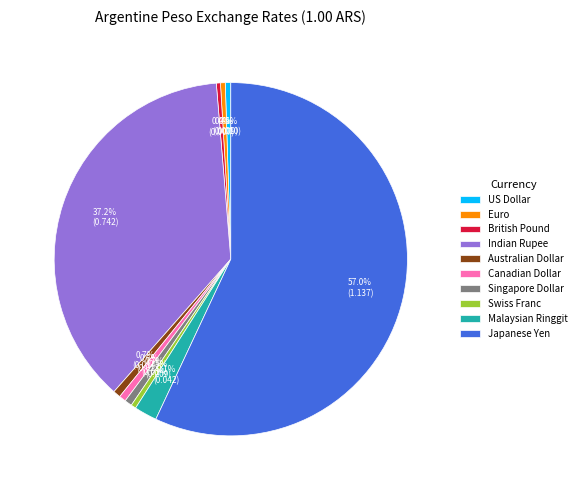

Which slice is the largest?

Japanese Yen